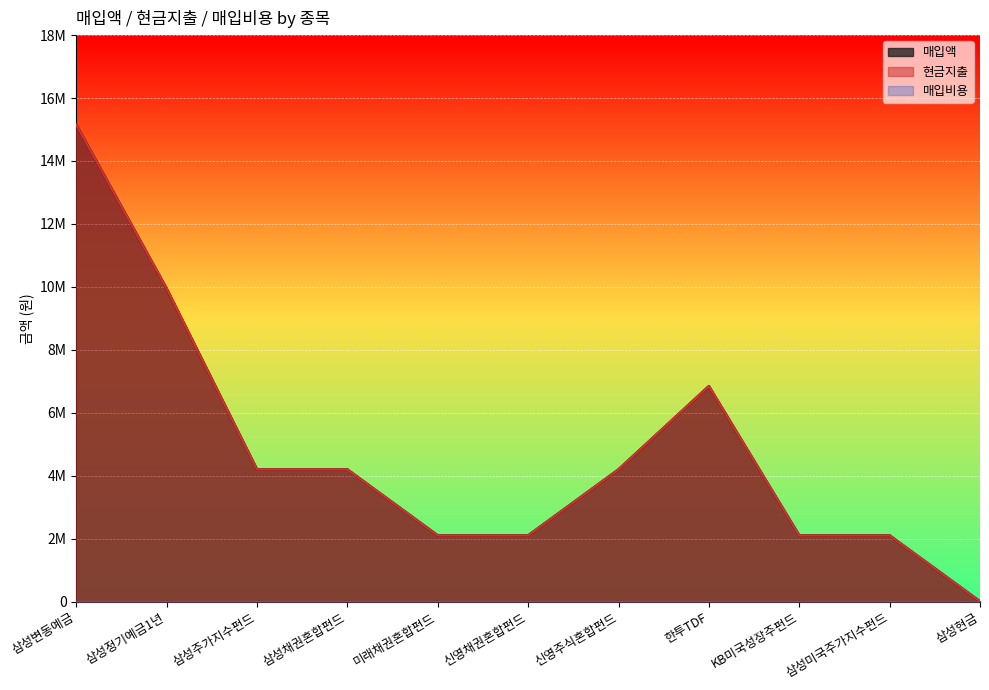

At how many categories does at least one series exceed 4285206?

3